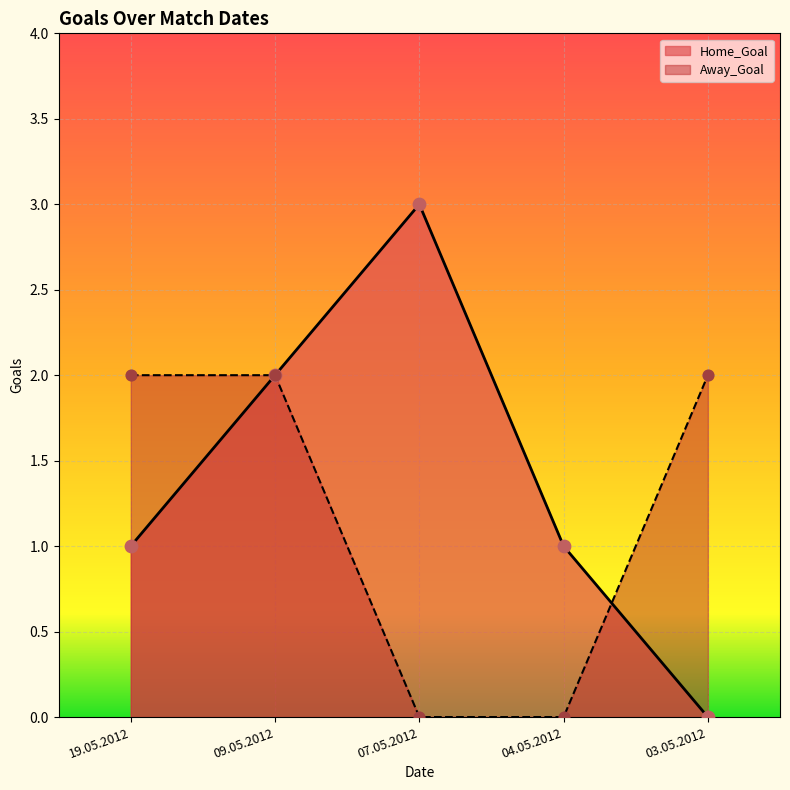

Which series has the largest Y range (max minus min)?

Home_Goal